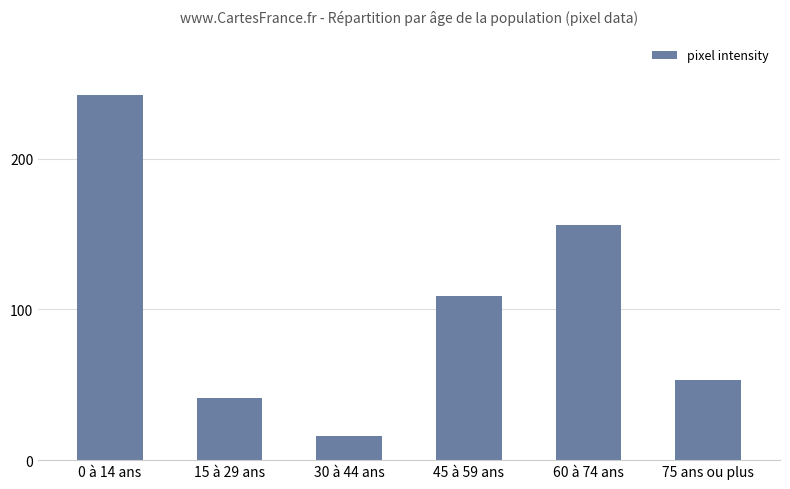

Count the number of data series in this chart.

1